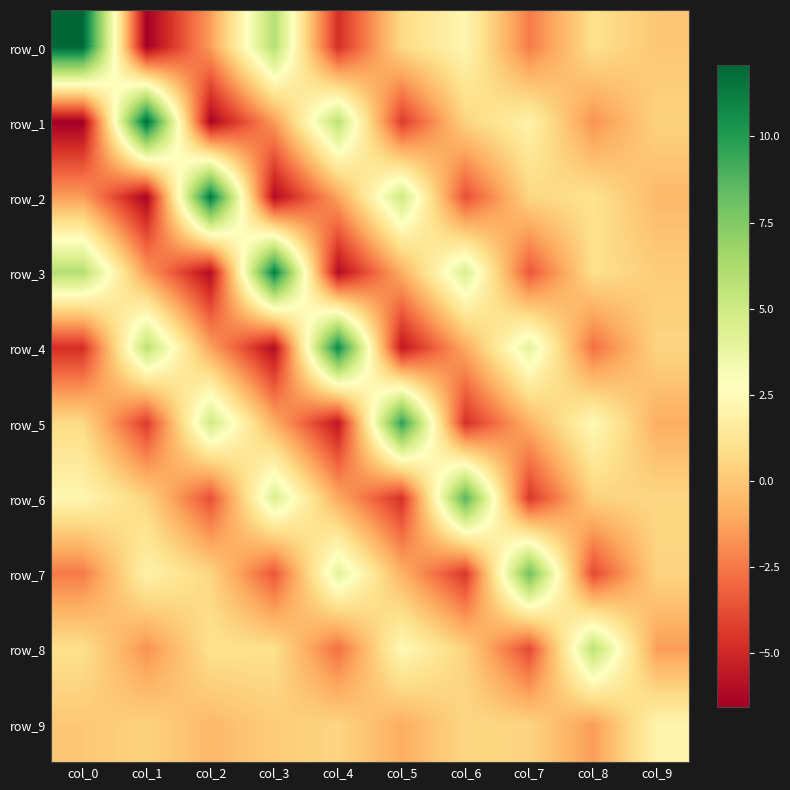

How many categories are shown in the chart?

10